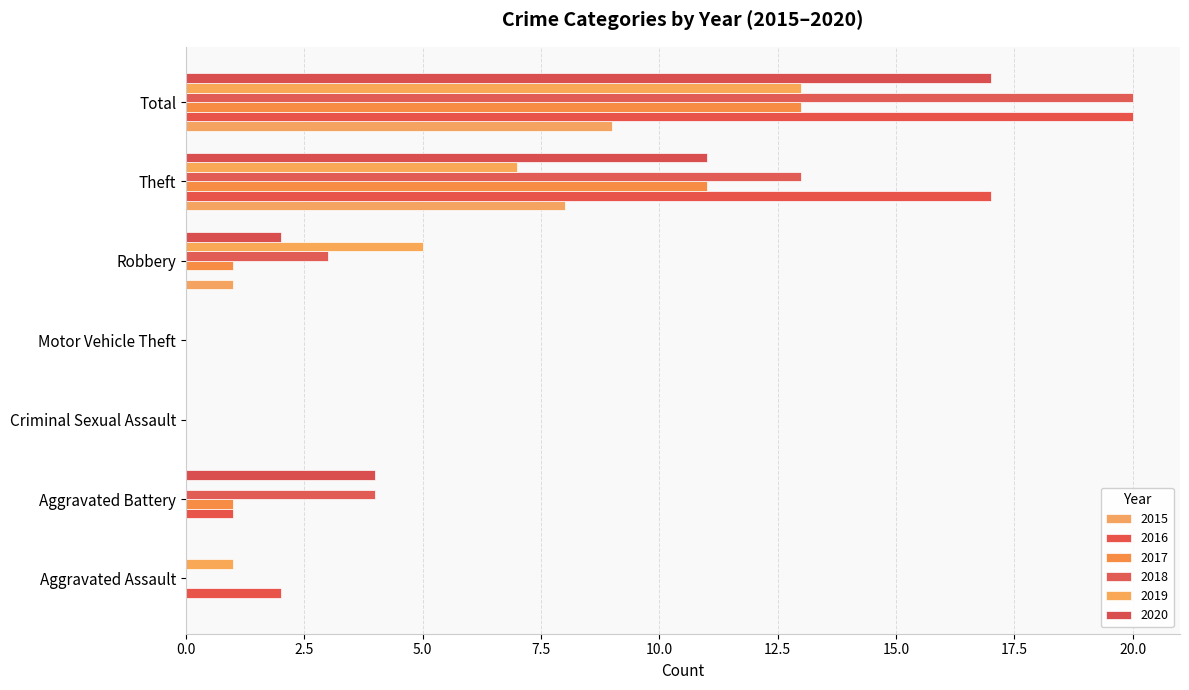

Reading left to right, what are all the values shown in this chart?

2015: 0	0	0	0	1	8	9
2016: 2	1	0	0	0	17	20
2017: 0	1	0	0	1	11	13
2018: 0	4	0	0	3	13	20
2019: 1	0	0	0	5	7	13
2020: 0	4	0	0	2	11	17